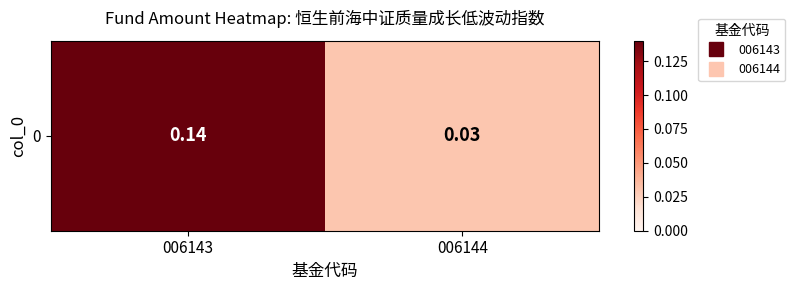

List the labels in order of value, smallest first.

006144, 006143